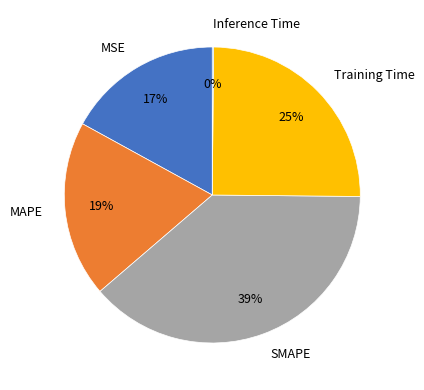

What is the largest slice in the pie chart?

SMAPE